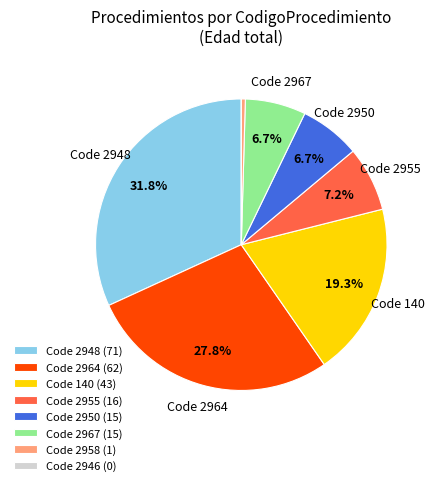

Which category has the biggest portion of the pie?

Code 2948 (71)